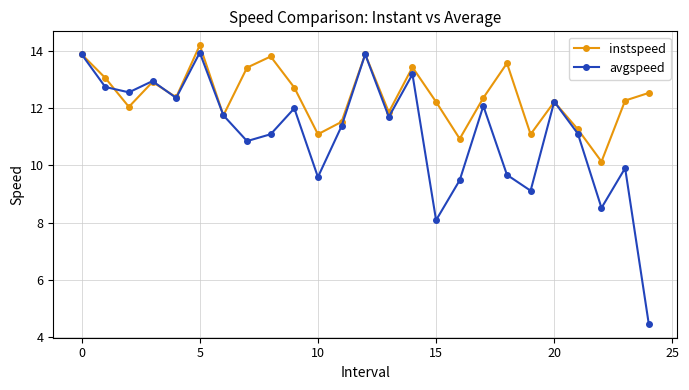

At how many categories does at least one series exceed 5?

25